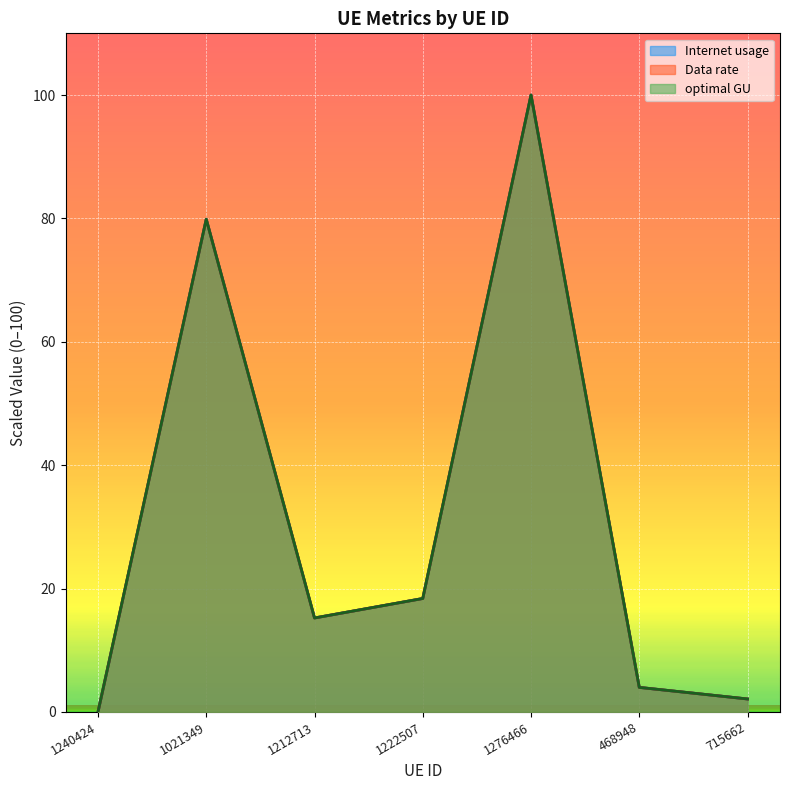

Reading left to right, extract all data points from this chart.

Internet usage: 0.0	79.9	15.2	18.4	100.0	4.0	2.1
Data rate: 0.0	79.9	15.2	18.4	100.0	4.0	2.1
optimal GU: 0.0	79.9	15.2	18.4	100.0	4.0	2.1